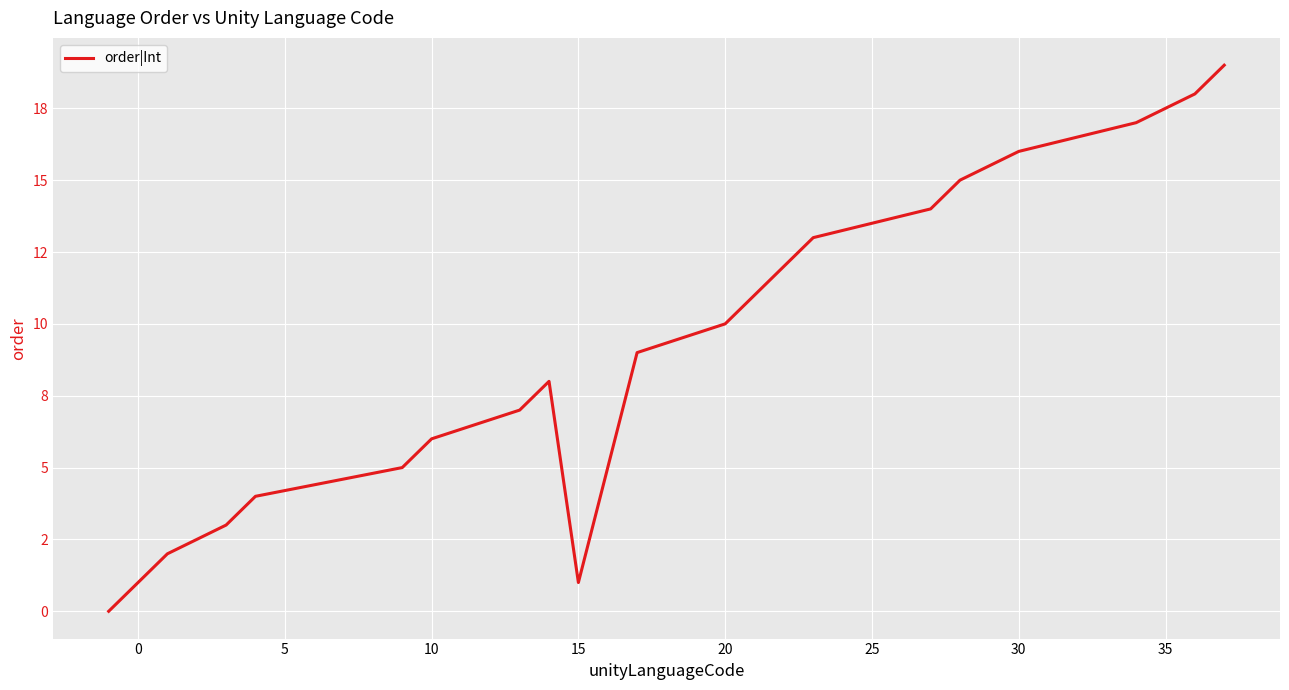

What is the difference between the second highest and second lowest values?

17